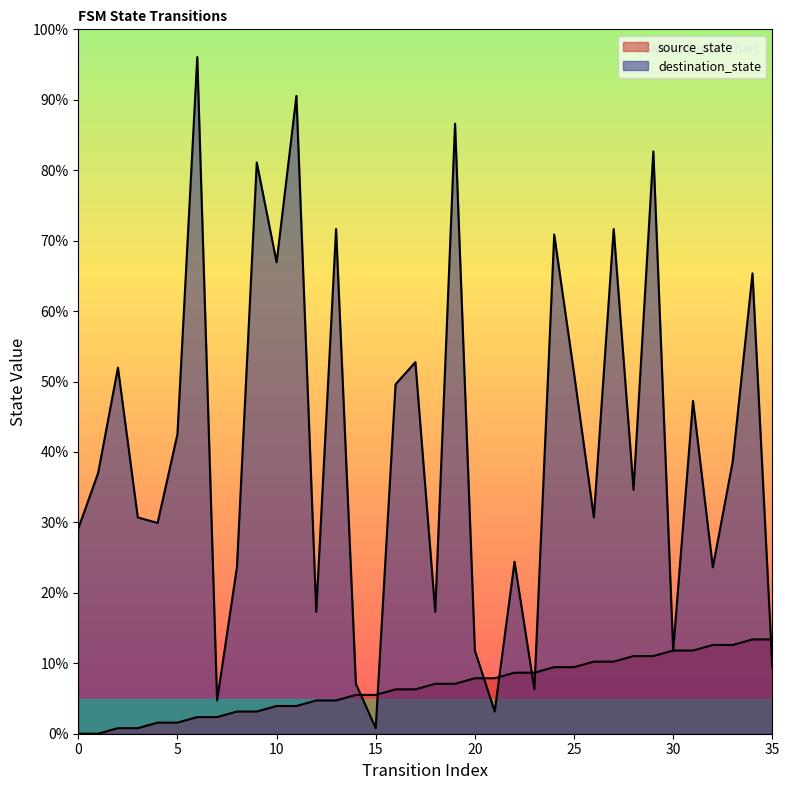

True or false: source_state has more than 2 interior local peaks.

False